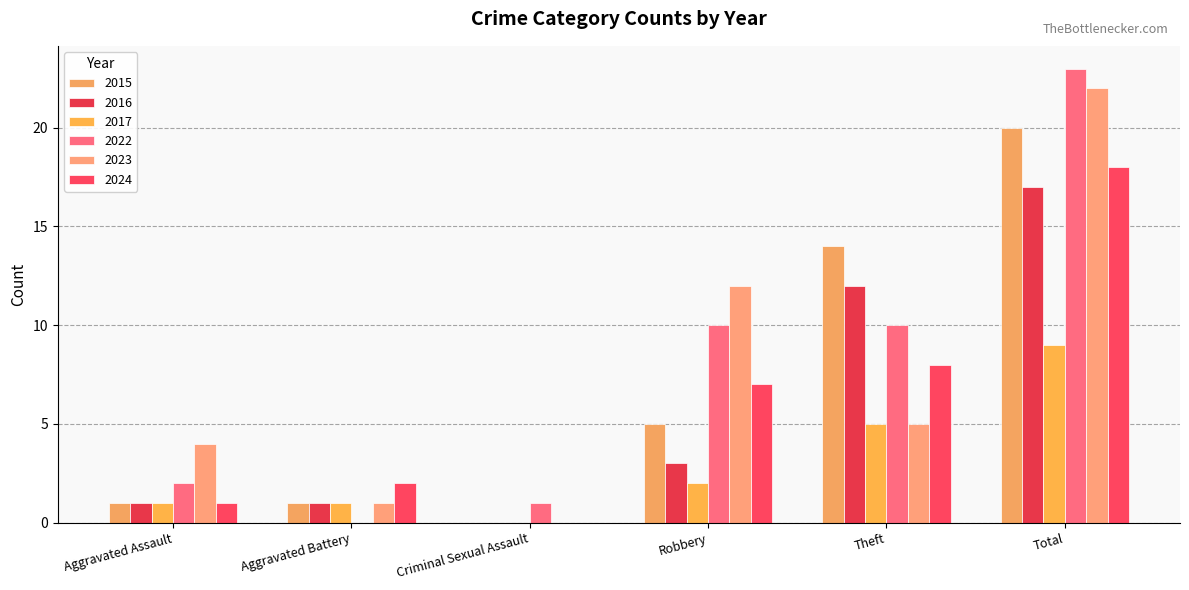

At which category is the sum across all series the highest?

Total